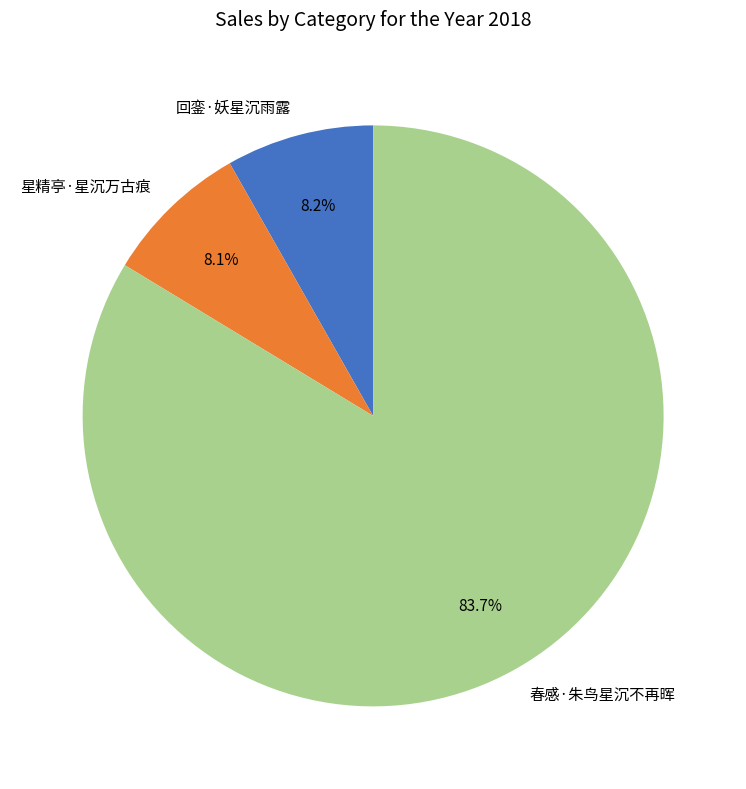

What is the majority slice?

春感·朱鸟星沉不再晖